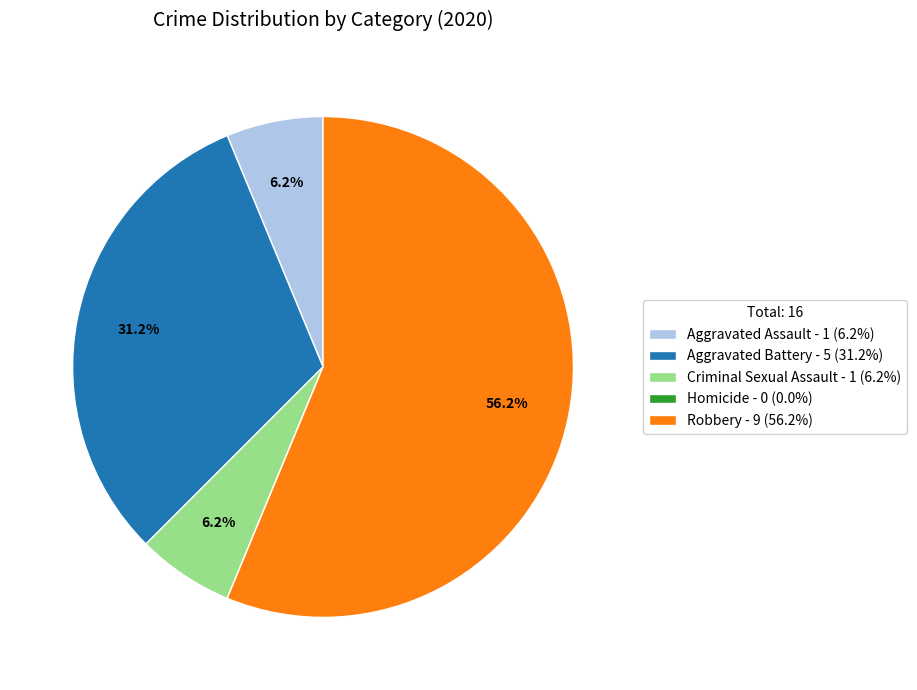

Does Robbery represent more than half of the total?

Yes